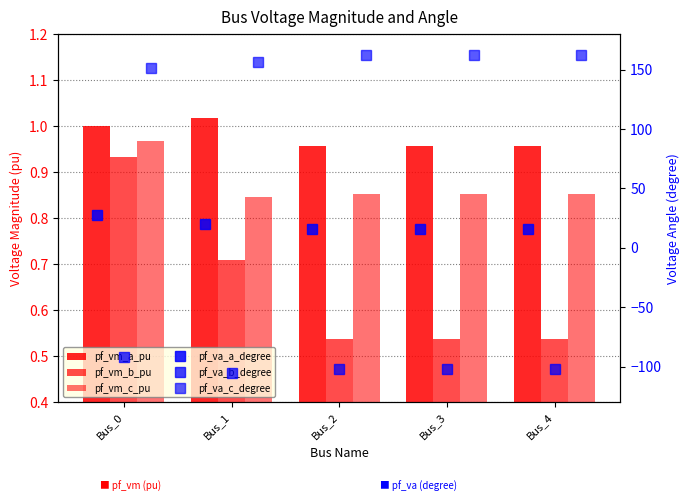

At how many categories does at least one series exceed 147?

5